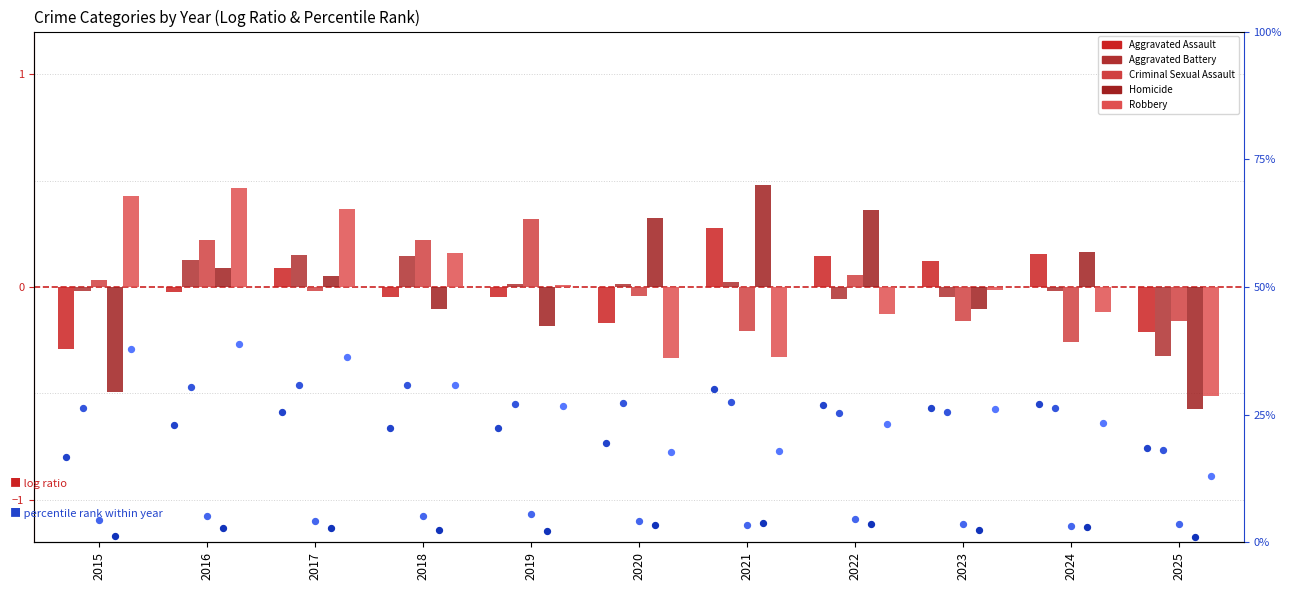

Which series has the largest total across all categories?

Aggravated Assault